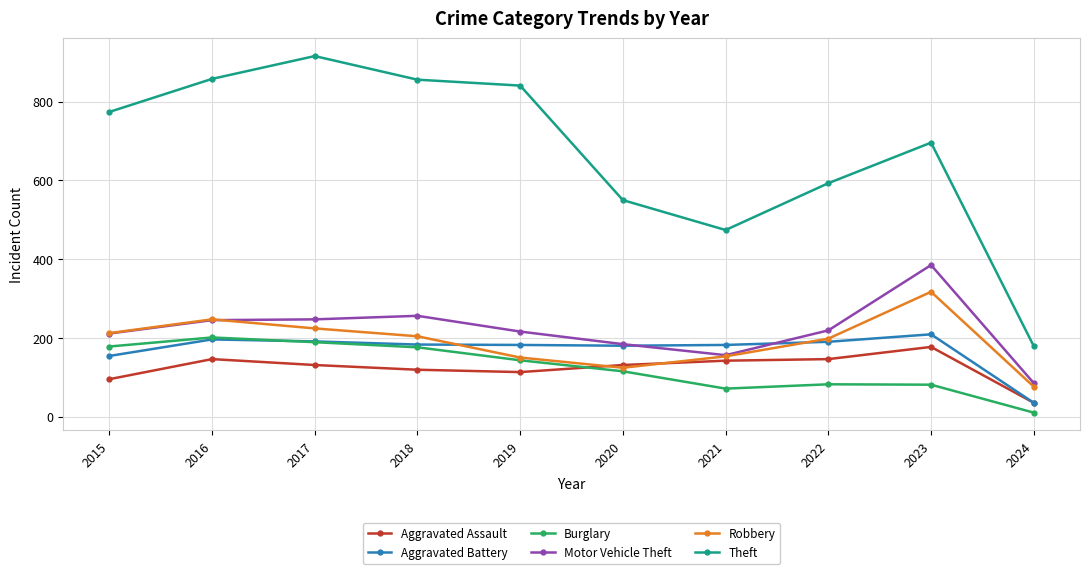

At how many categories does at least one series exceed 398?

9